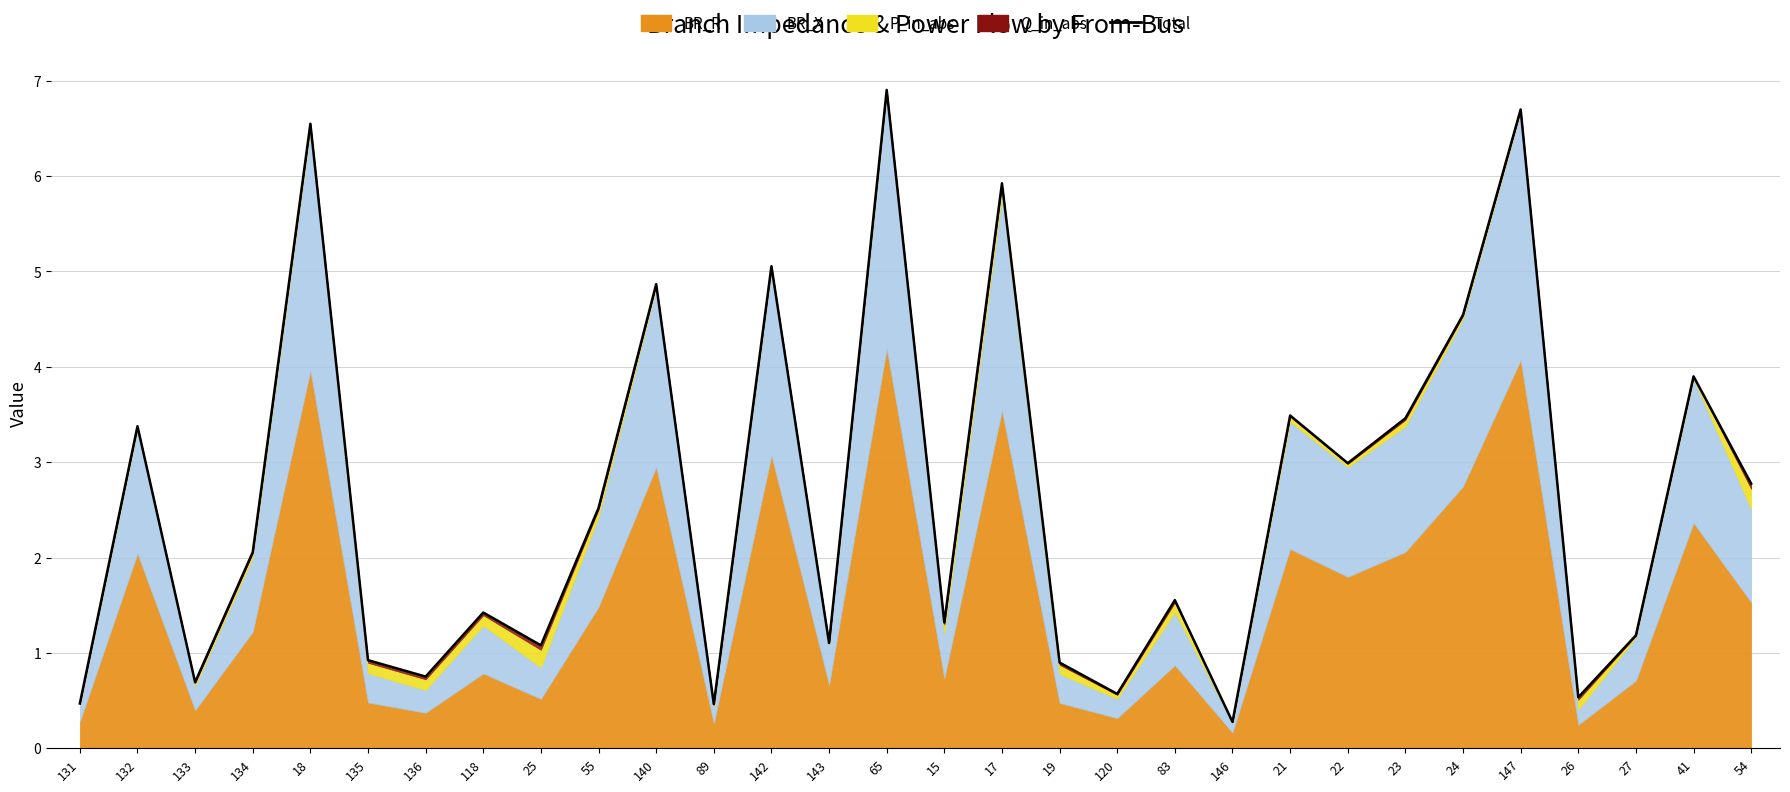

What is the ratio of the value at 15 to the value at 41?

0.3